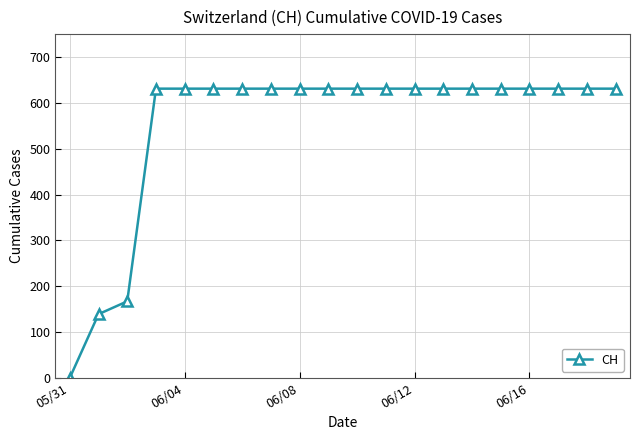

What is the value of the 18th point from the left?

631